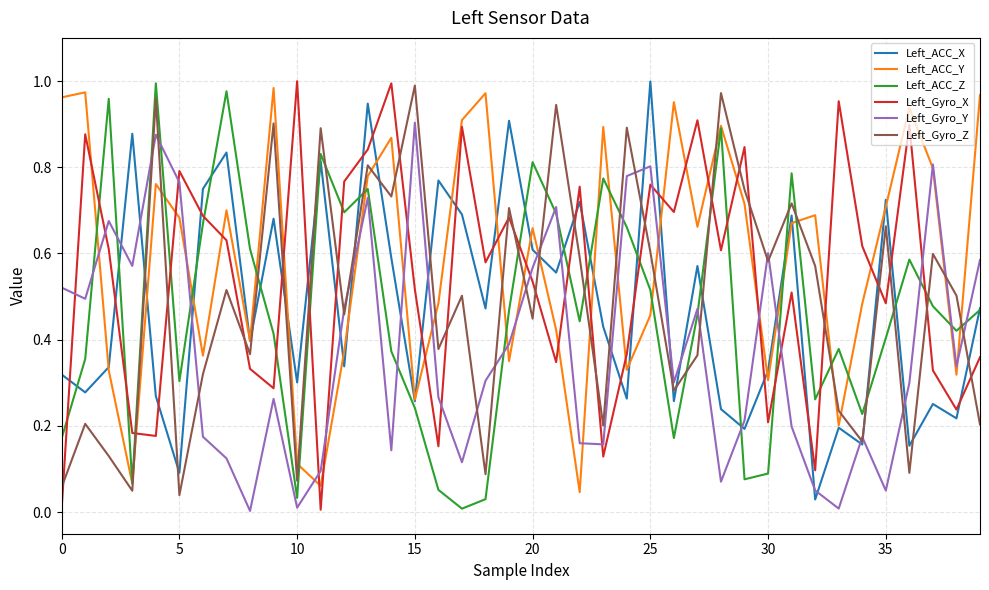

True or false: Left_Gyro_X and Left_ACC_Y cross at least once.

True